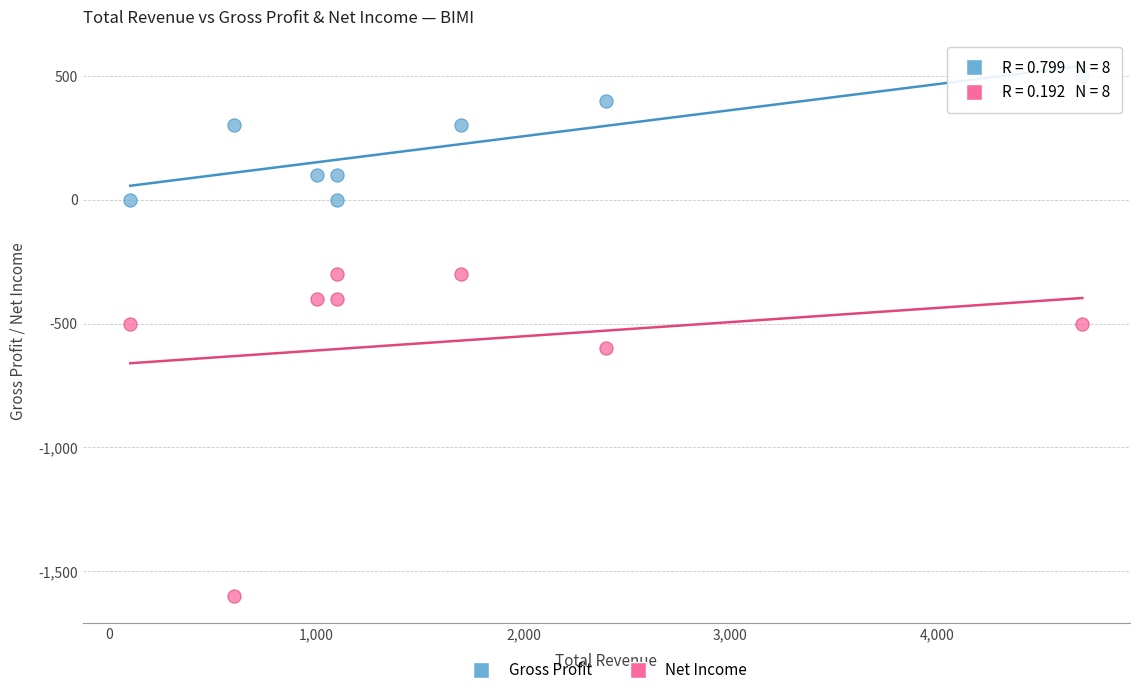

Which series has the widest spread of Y values?

Net Income